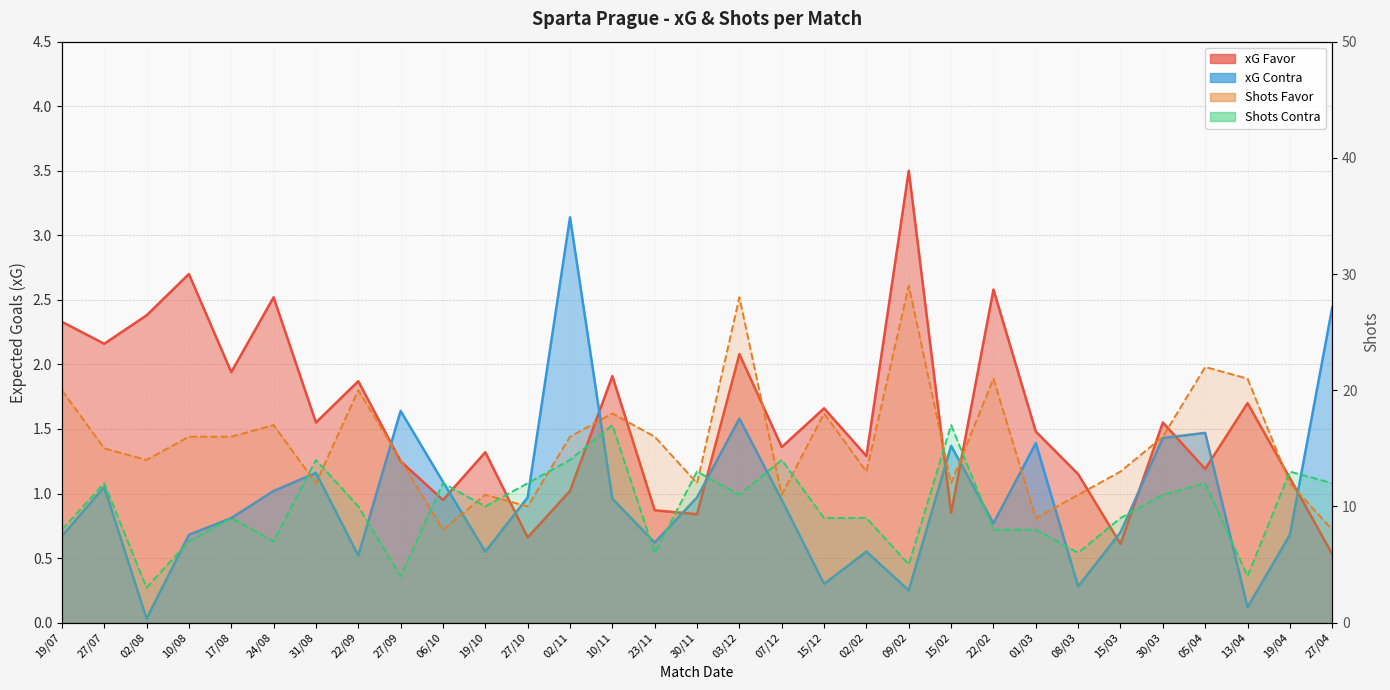

What is the spread (max minus min) of values at 30/11?

0.1